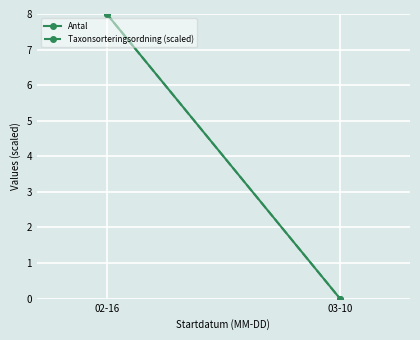

What is the sum of all Taxonsorteringsordning (scaled) values?

8.0